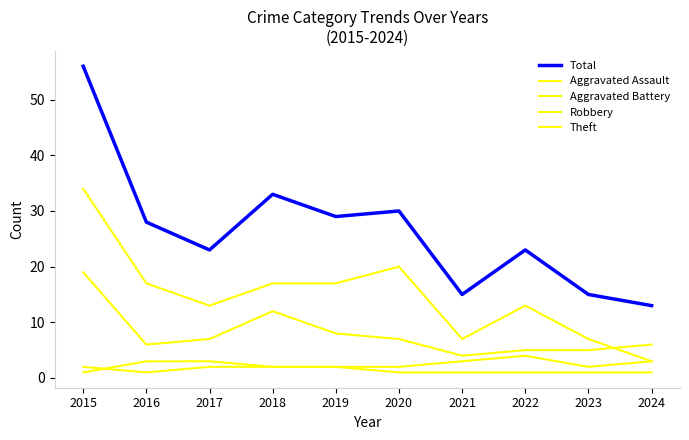

True or false: Theft and Aggravated Battery intersect in this chart.

False